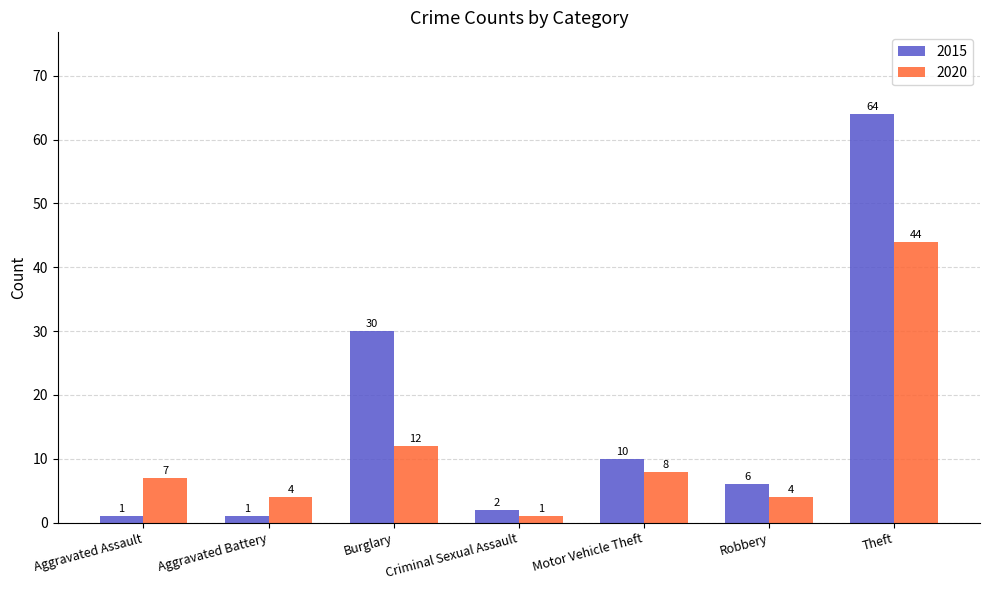

Does the chart contain any negative values?

No